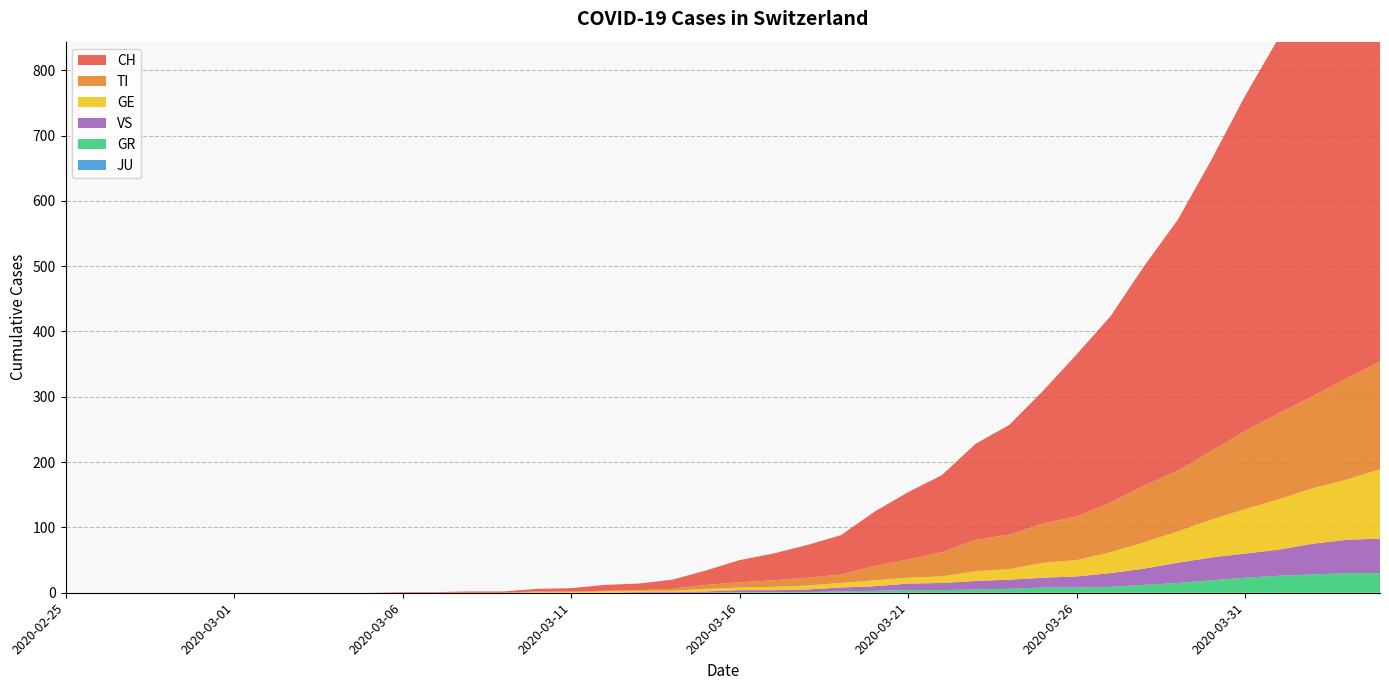

Reading left to right, what are all the values shown in this chart?

CH: 0	0	0	0	0	0	0	0	0	0	1	1	2	2	4	5	9	10	14	22	34	41	50	60	83	103	118	147	168	203	248	285	336	384	446	513	575	639	700	767
TI: 0	0	0	0	0	0	0	0	0	0	0	0	0	0	1	1	1	1	3	6	8	10	12	13	22	28	37	48	53	60	67	76	87	93	105	120	132	141	155	165
GE: 0	0	0	0	0	0	0	0	0	0	0	0	0	0	1	1	2	2	2	4	4	5	6	7	9	9	10	15	16	23	25	32	40	48	58	68	77	85	92	106
GR: 0	0	0	0	0	0	0	0	0	0	0	0	0	0	0	0	0	0	0	0	1	1	1	2	3	4	4	5	6	8	8	9	12	15	19	23	26	28	30	30
JU: 0	0	0	0	0	0	0	0	0	0	0	0	0	0	0	0	0	0	0	0	0	0	0	0	0	0	0	0	0	0	0	0	0	0	0	0	0	0	0	0
VS: 0	0	0	0	0	0	0	0	0	0	0	0	0	0	0	0	0	1	1	2	3	3	4	6	7	10	11	13	14	15	17	21	25	31	35	37	40	47	51	53